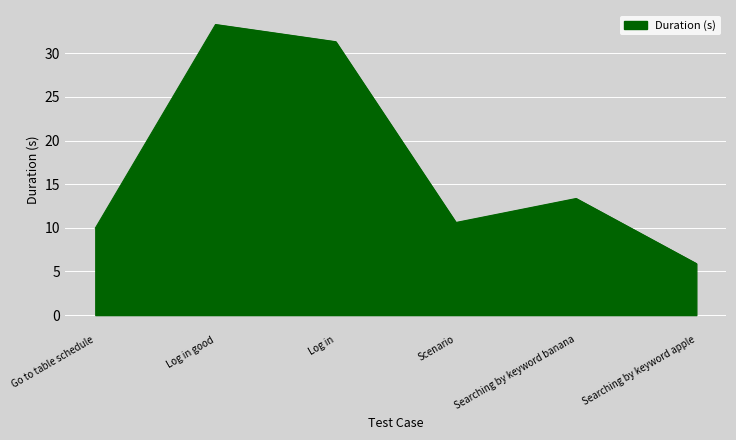

Reading left to right, list all the values displayed in this chart.

Go to table schedule=10.0	Log in good=33.3	Log in=31.3	Scenario=10.6	Searching by keyword banana=13.4	Searching by keyword apple=5.9